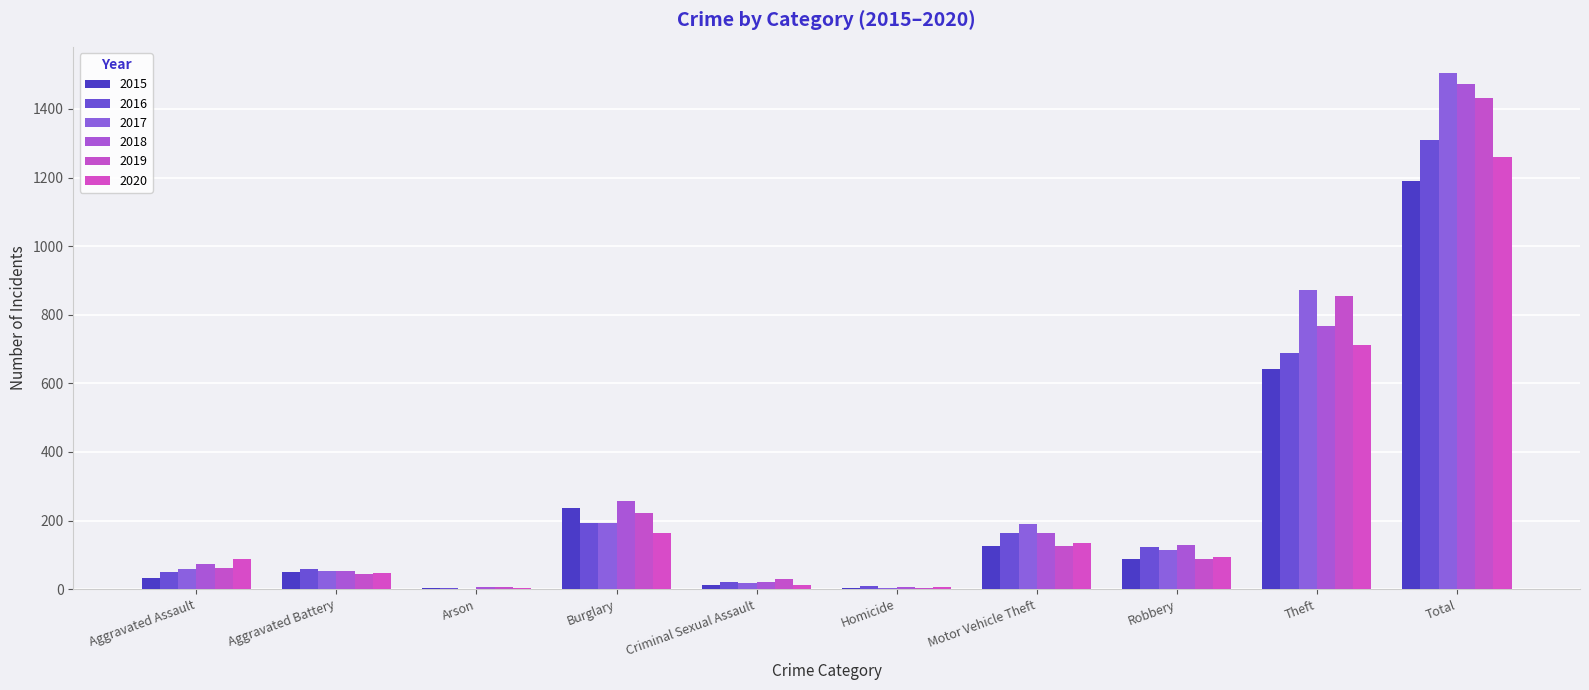

Between Criminal Sexual Assault and Total, which series saw the biggest shift?

2017